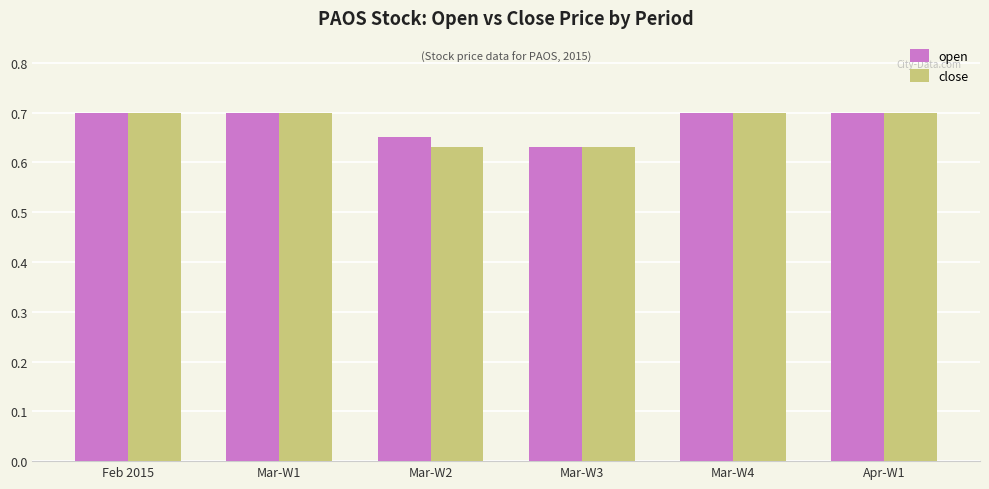

Is it true that open equals 1.0 at Apr-W1?

False